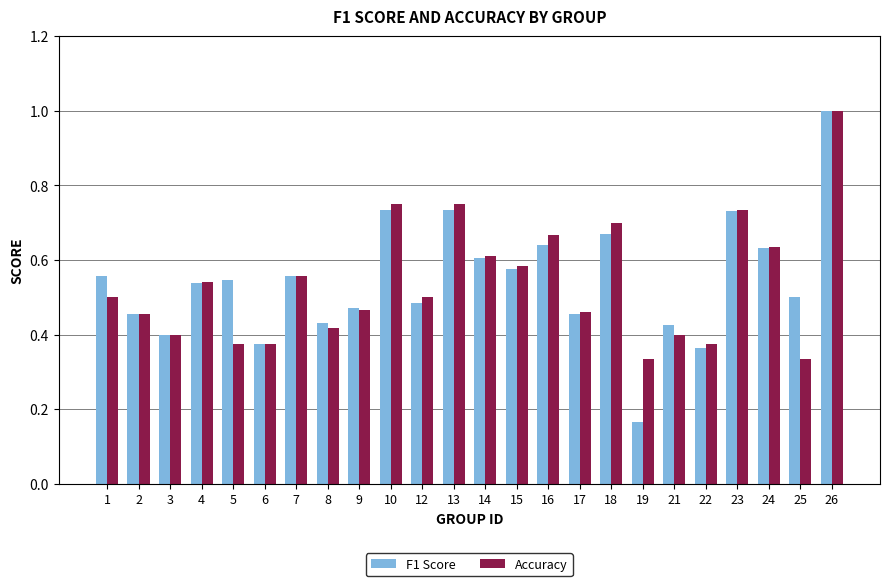

Between 6 and 8, which series saw the biggest shift?

F1 Score